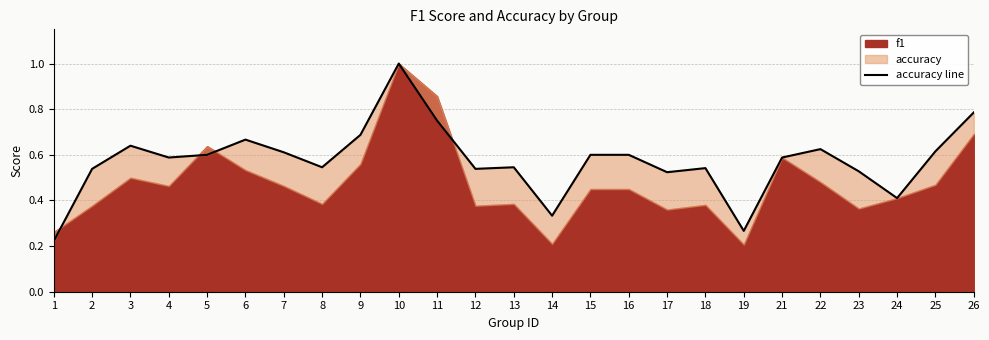

What is the average value?

0.6